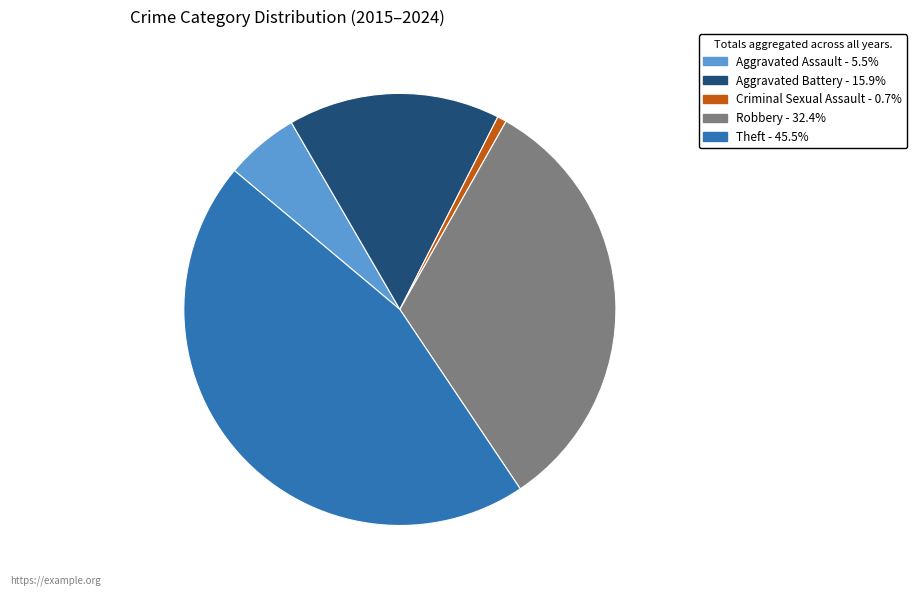

Is there a majority slice in this chart?

No